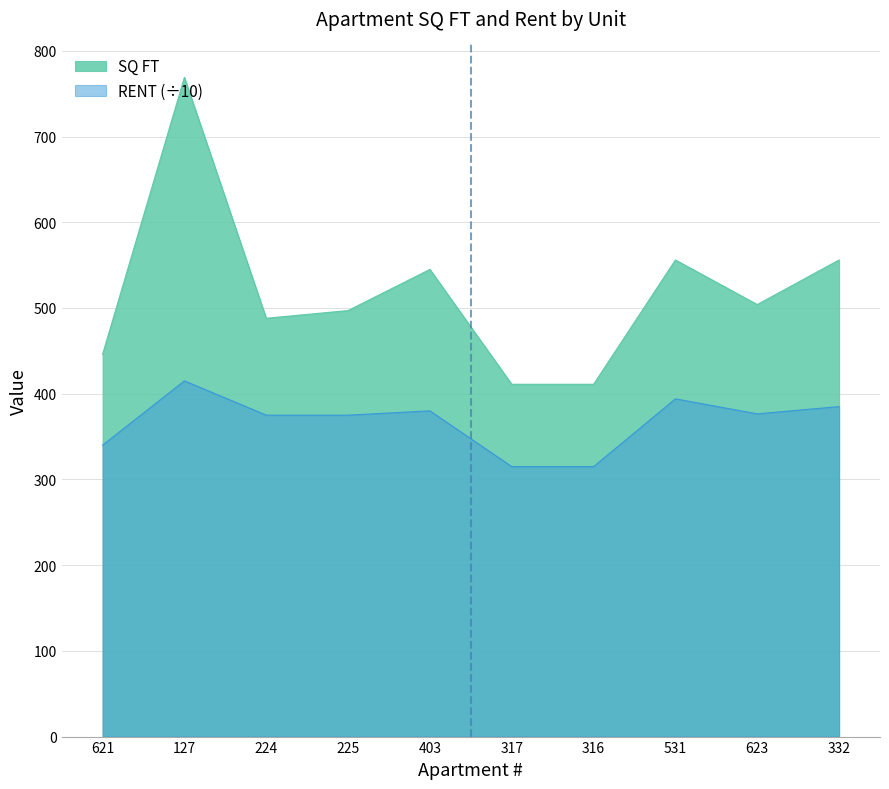

How many lines are shown in the chart?

2